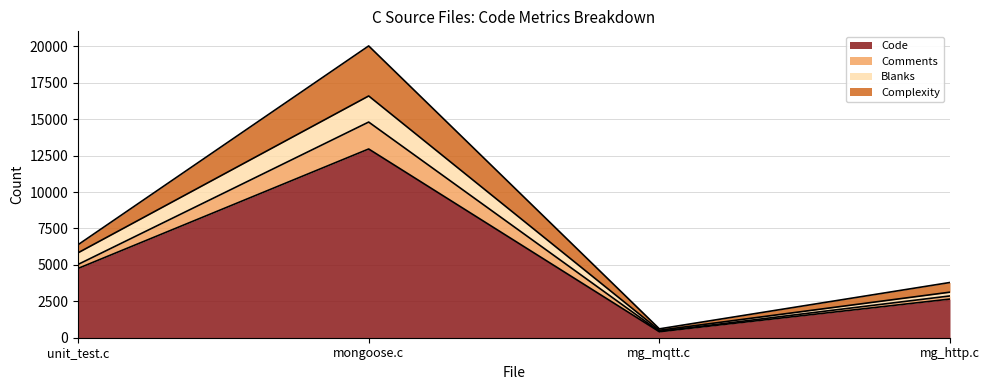

The Code series shows 12959 at mongoose.c. True or false?

True